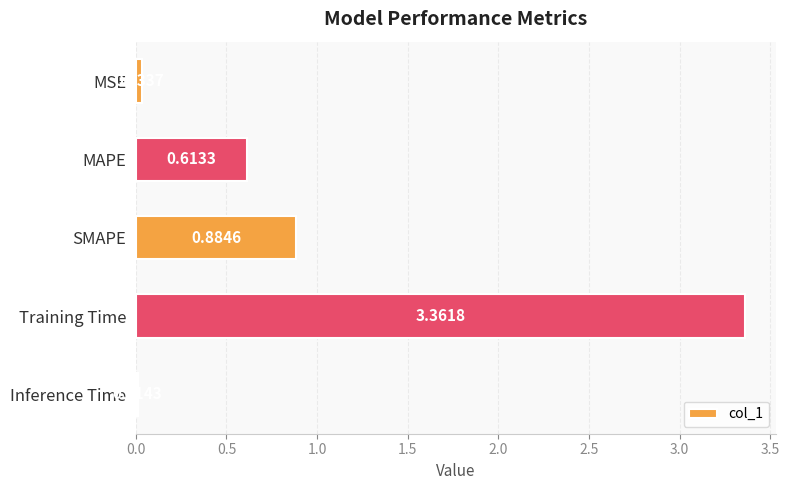

What is the label of the 5th bar from the bottom?

MSE